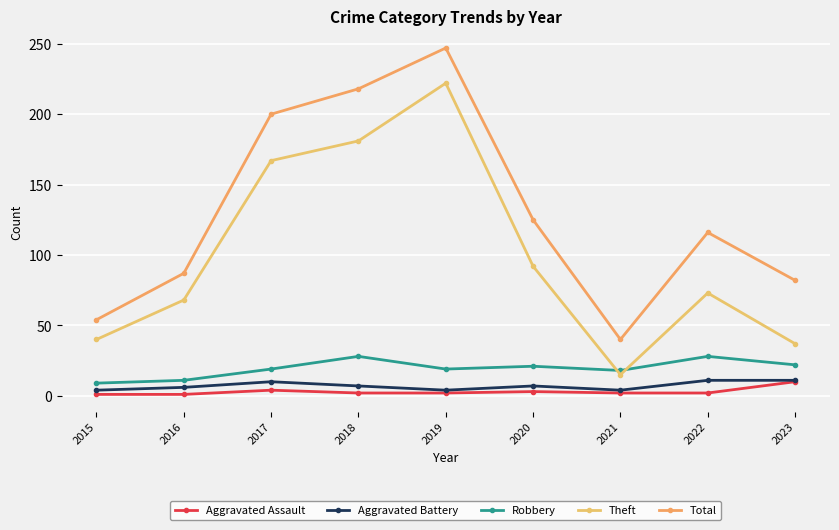

Which series has the widest spread of values?

Theft